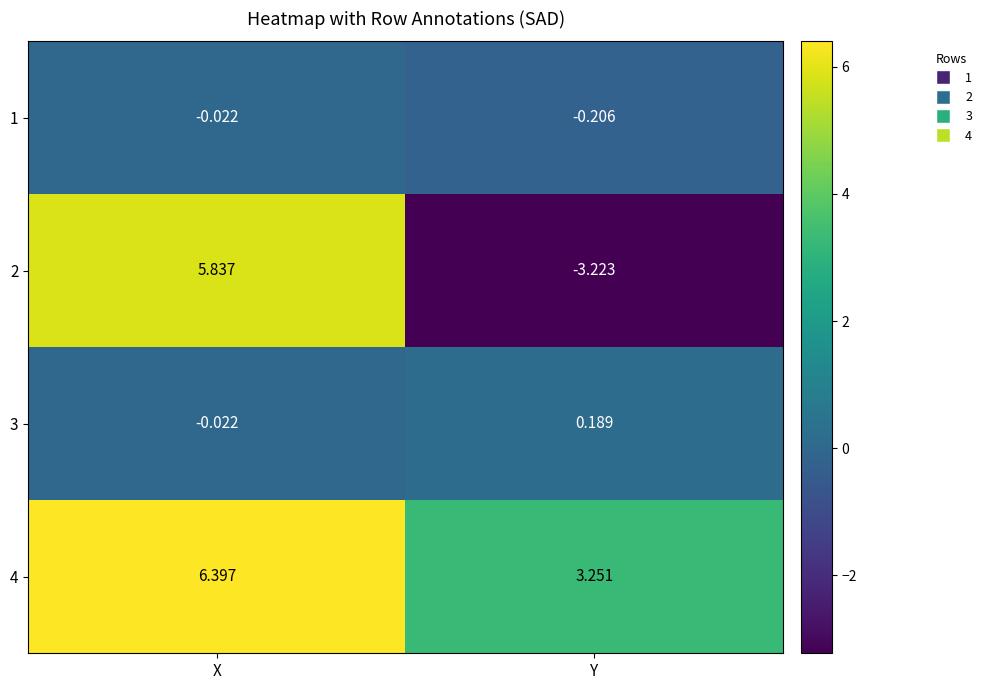

At which label is 3 closest to 0?

X